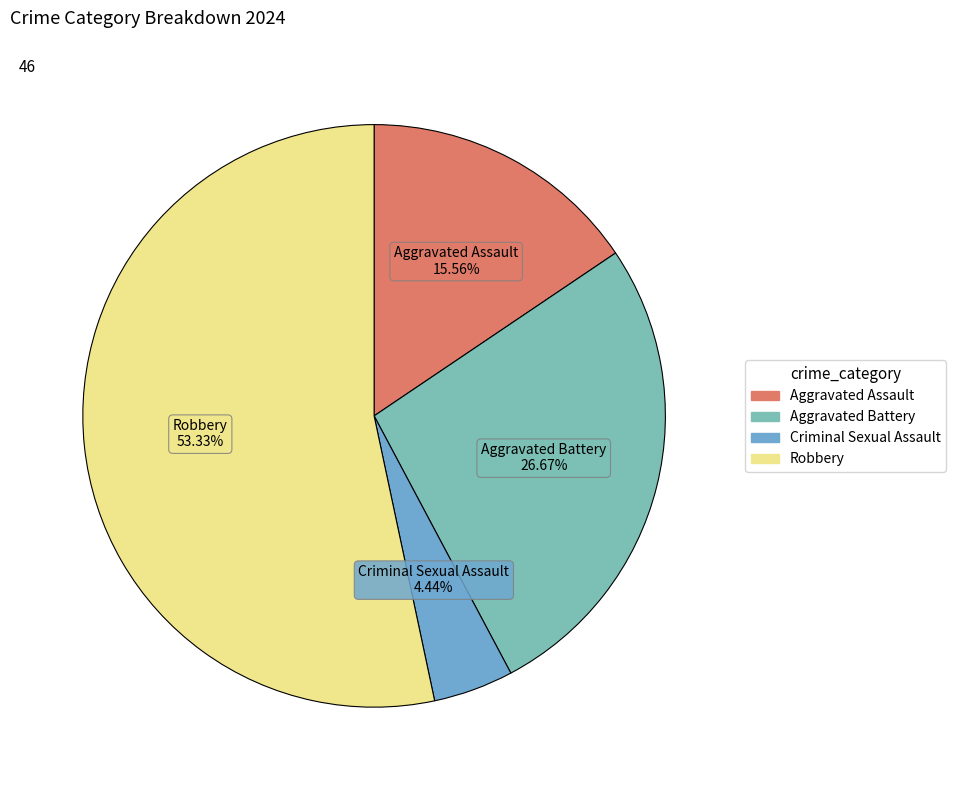

Is the sum of Aggravated Assault and Criminal Sexual Assault greater than half?

No